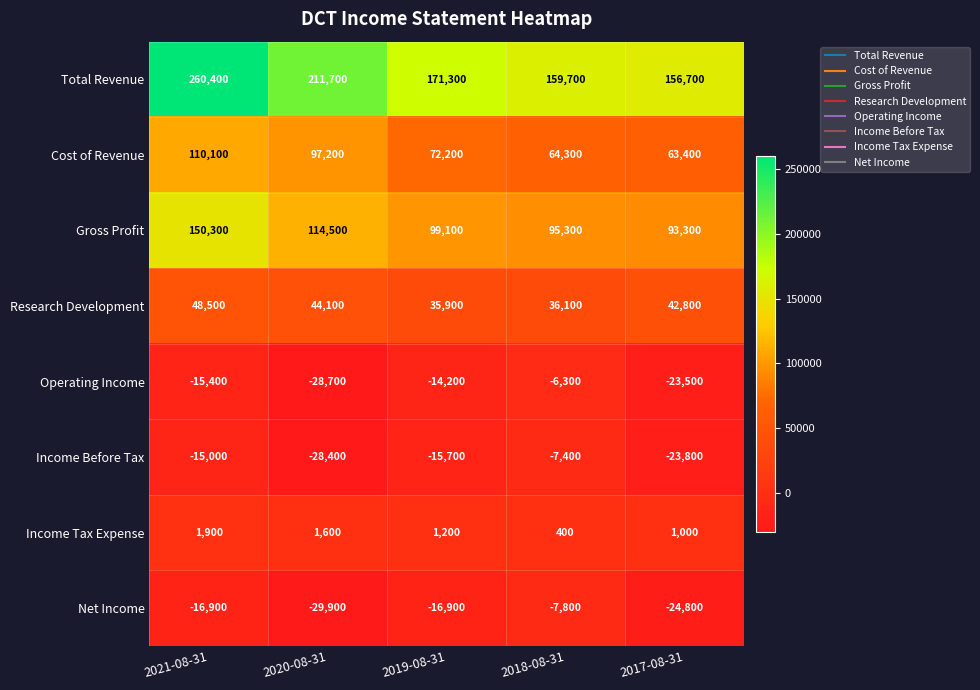

Which category has the highest value in the Operating Income series?

2018-08-31